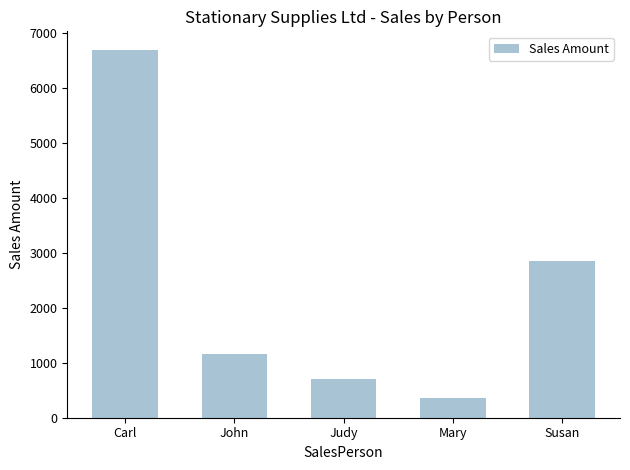

What is the label of the 2nd bar from the left?

John